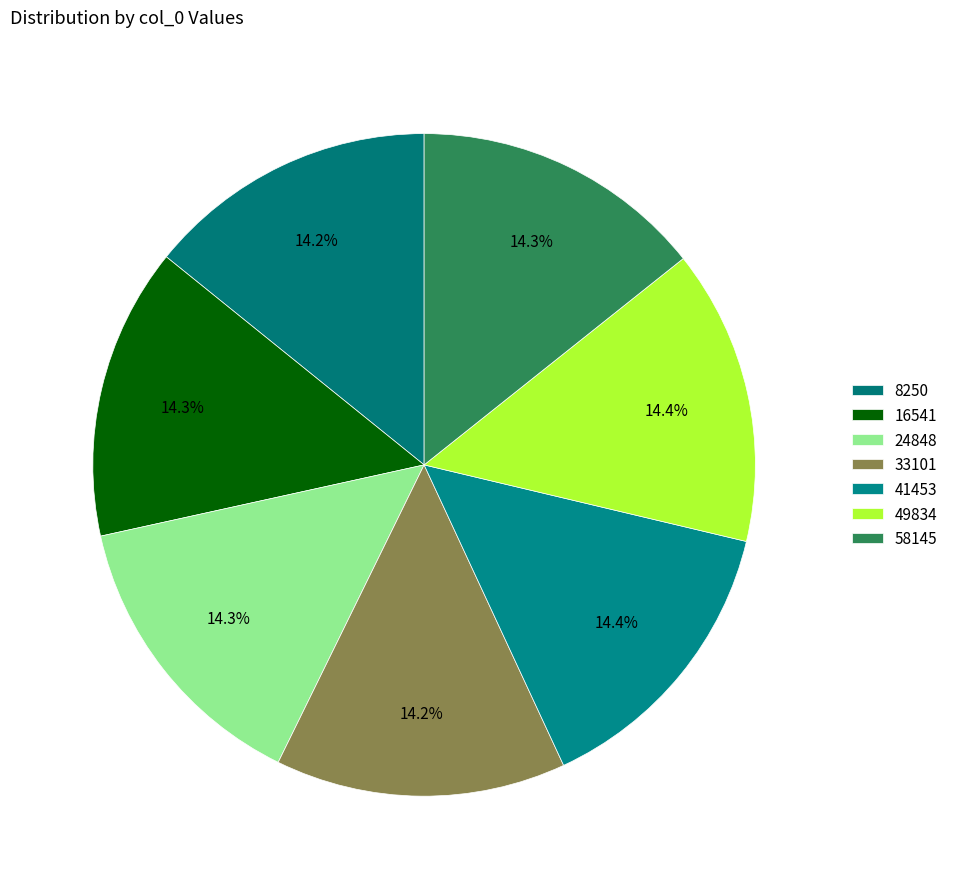

Count the number of slices in the pie.

7